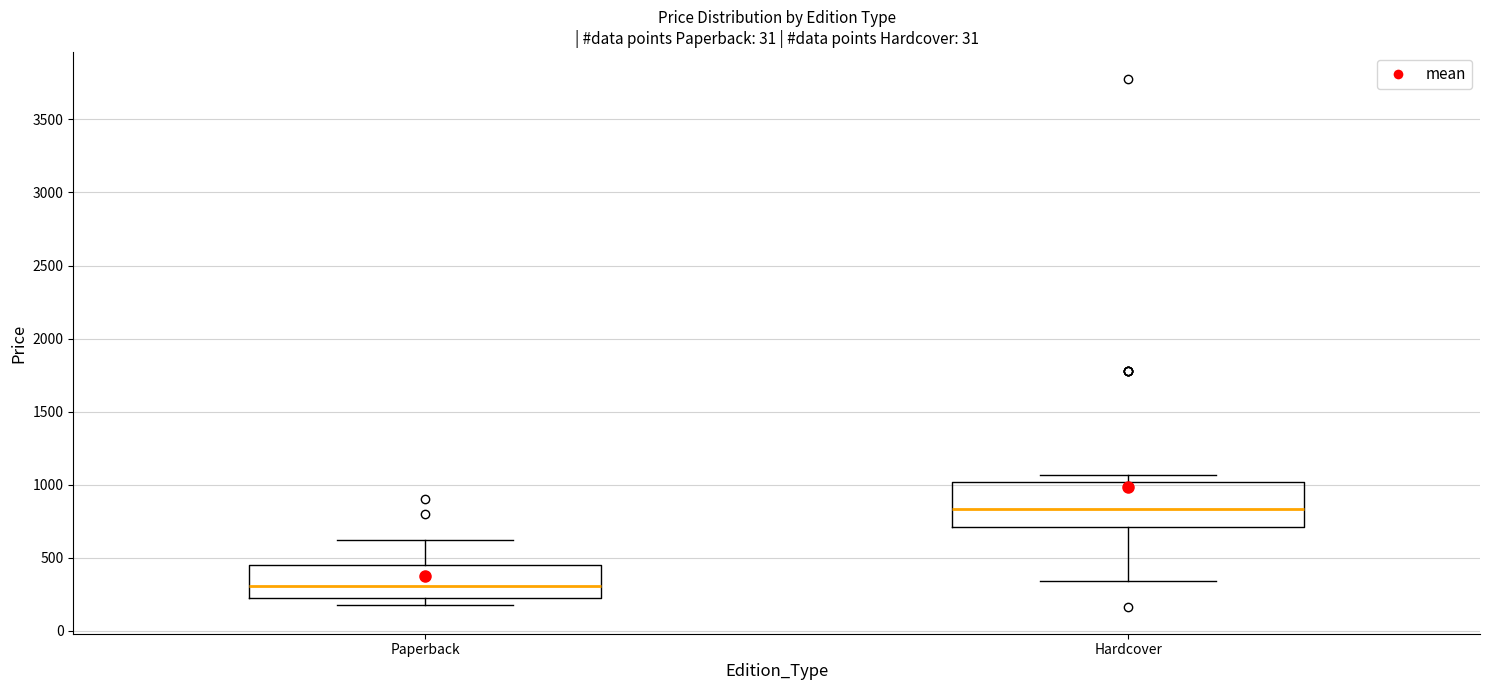

Where does the median line of the box for Paperback sit on the y-axis? The values are not printed on the chart, so give them approximately, as read against the axis.

300